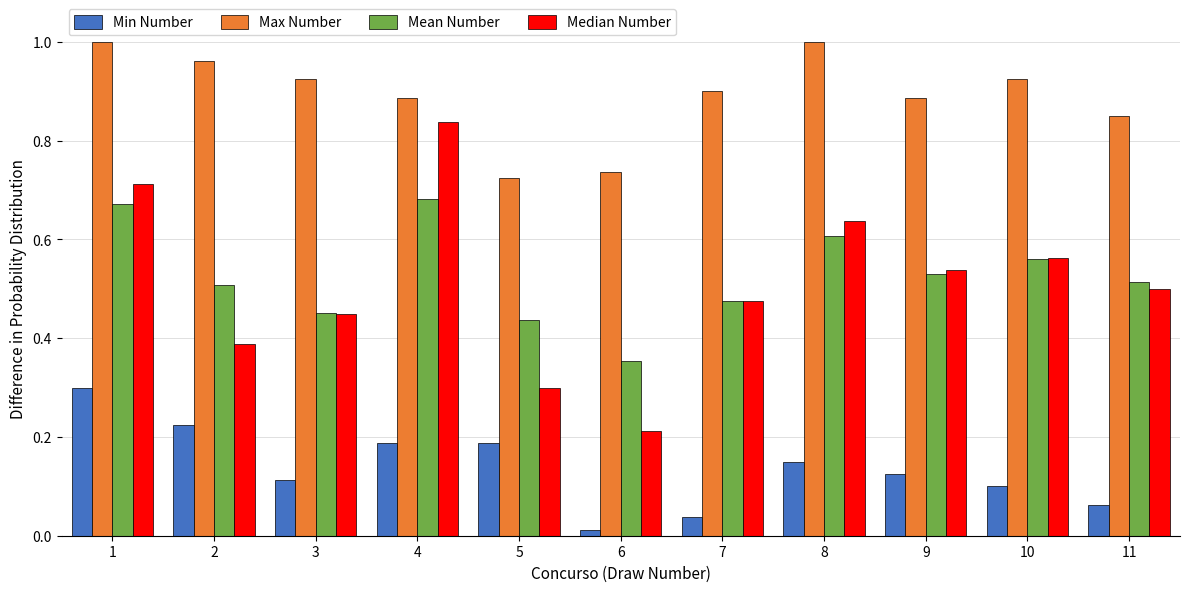

Between 1 and 8, which series saw the biggest shift?

Min Number